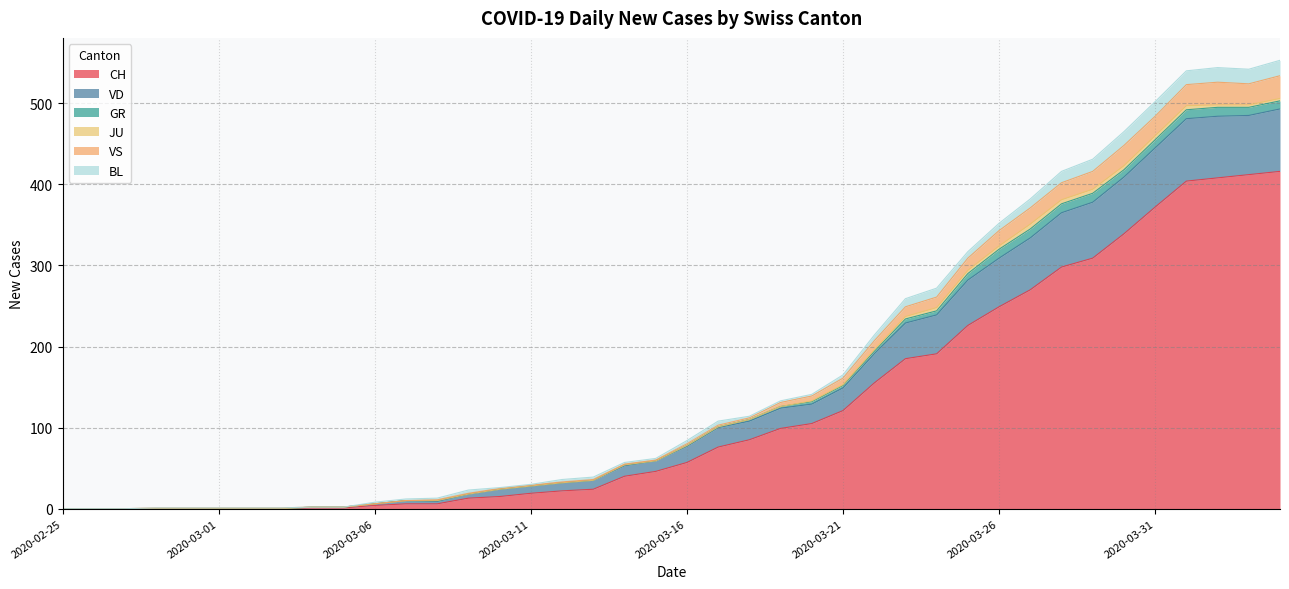

Is the value of VD at 2020-04-01 greater than the value of VS at 2020-03-19?

Yes